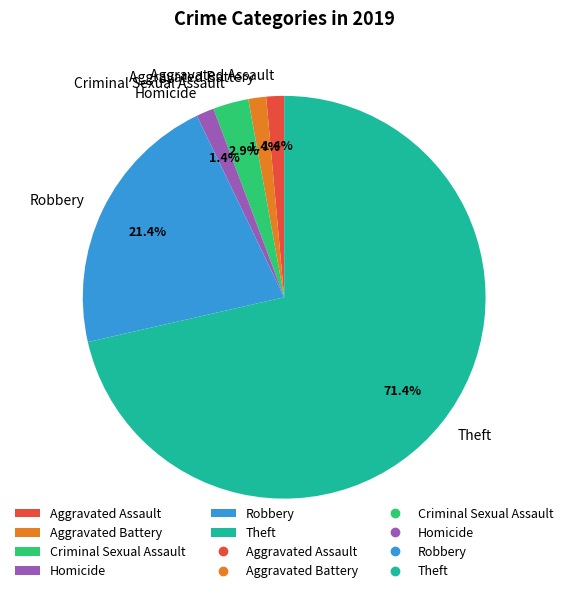

Does any single category account for the majority?

Yes